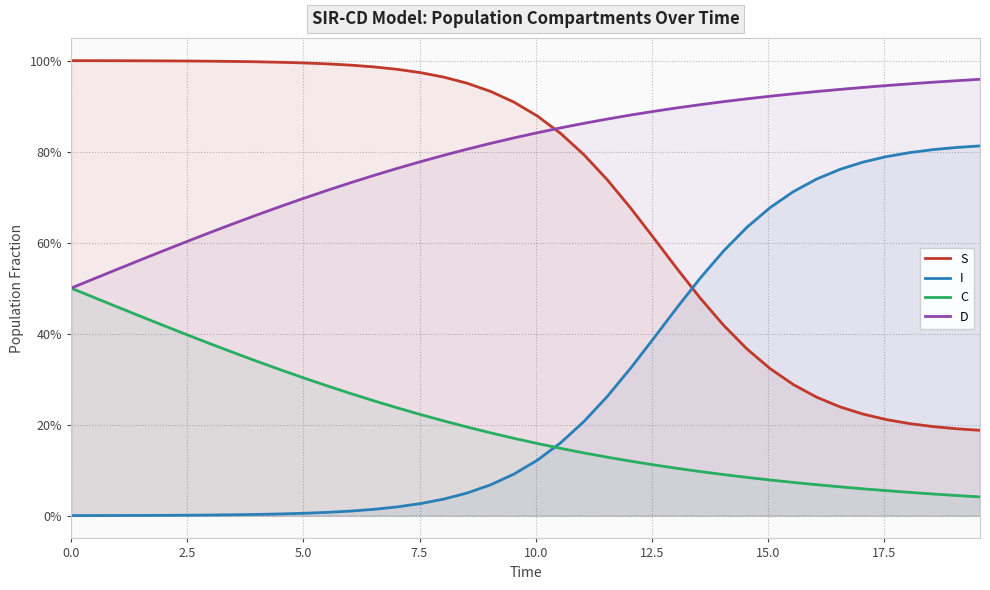

What is the total value across all series at 17.5?

2.0